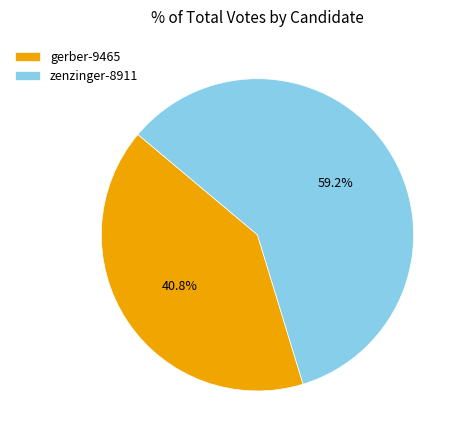

Approximately how many times larger is the value at gerber-9465 compared to zenzinger-8911?

0.7